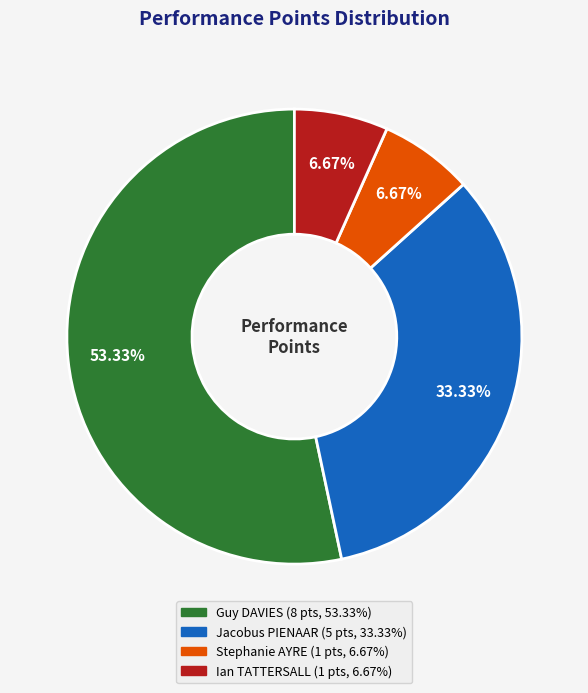

What is the largest slice in the pie chart?

Guy DAVIES